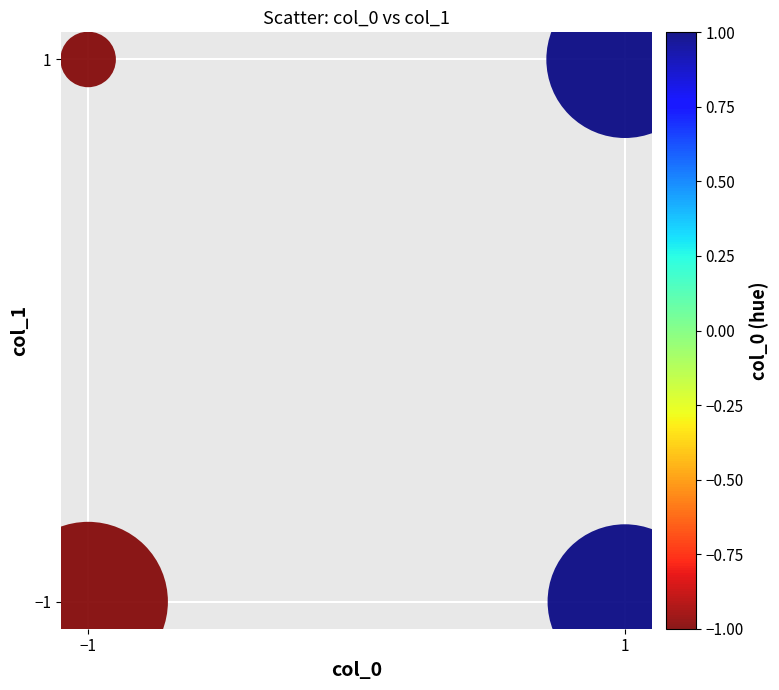

Count the number of points in this scatter plot.

4